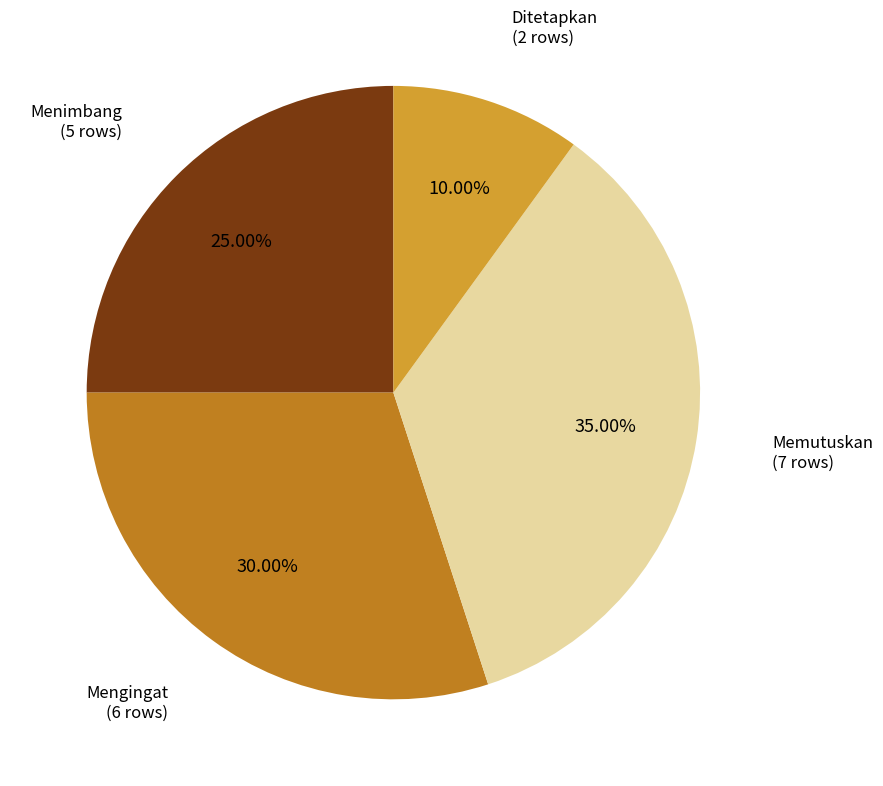

Does any single category account for the majority?

No